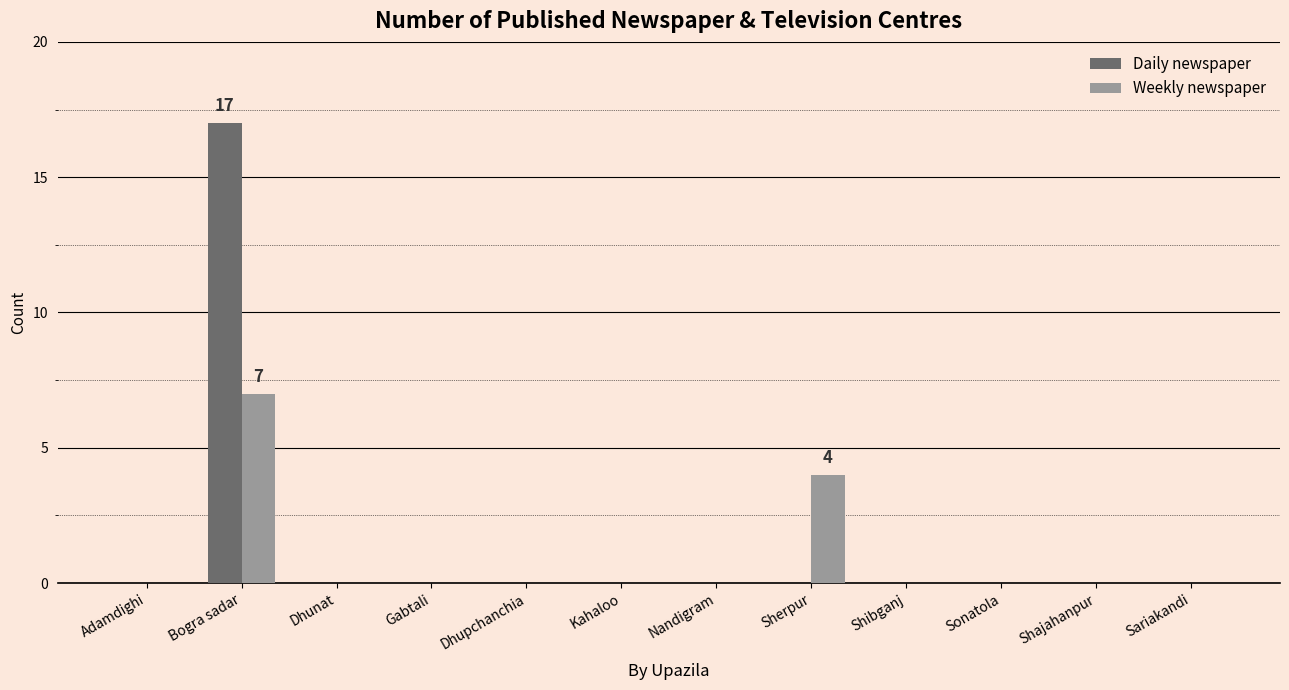

What is the sum of all Weekly newspaper values?

11